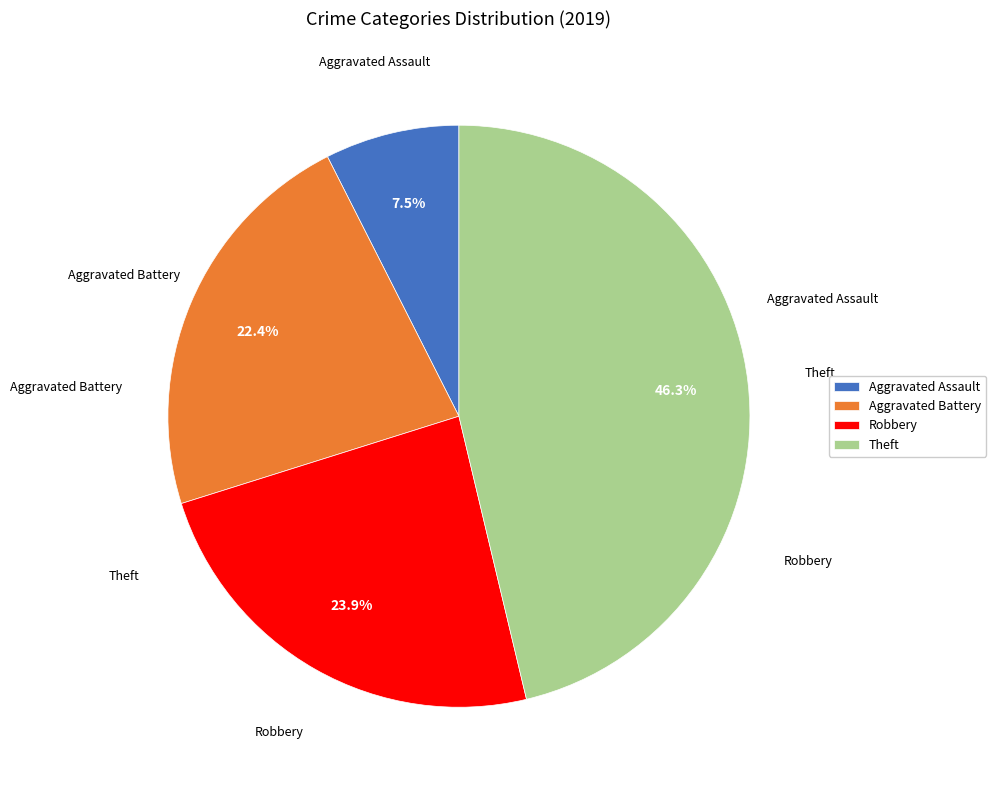

How many slices are in this pie chart?

4